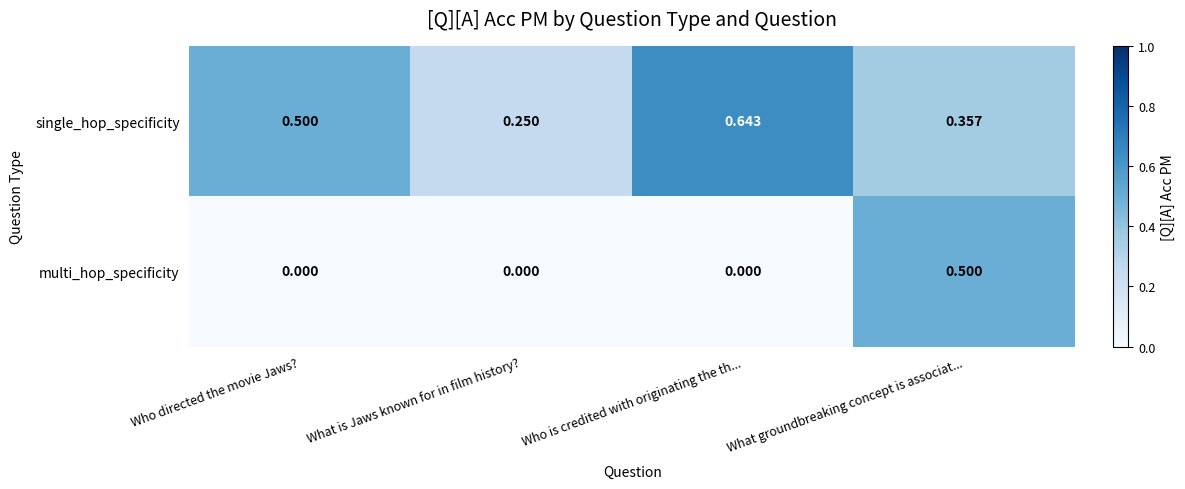

How many positive values does the multi_hop_specificity series have?

1